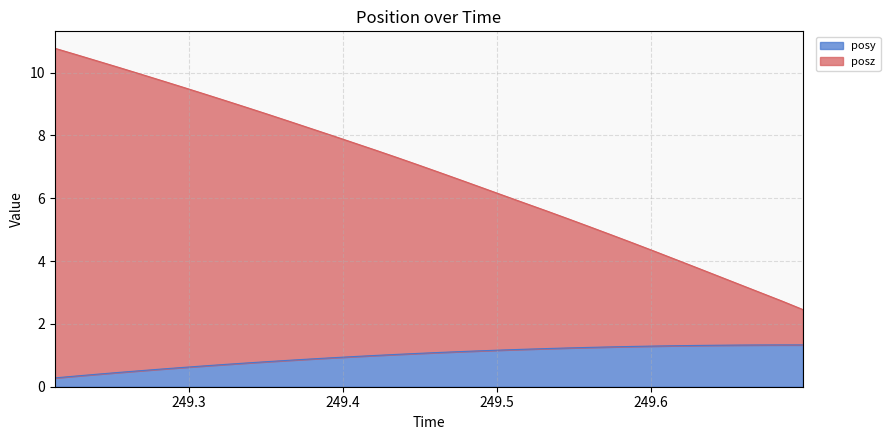

What is the label of the 26th point from the right?

249.3515